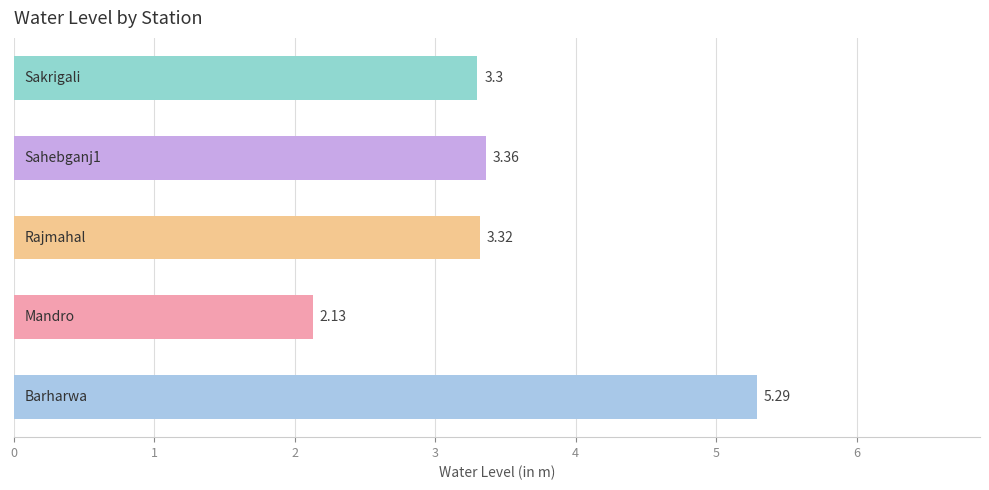

What is the sum of all values?

17.4